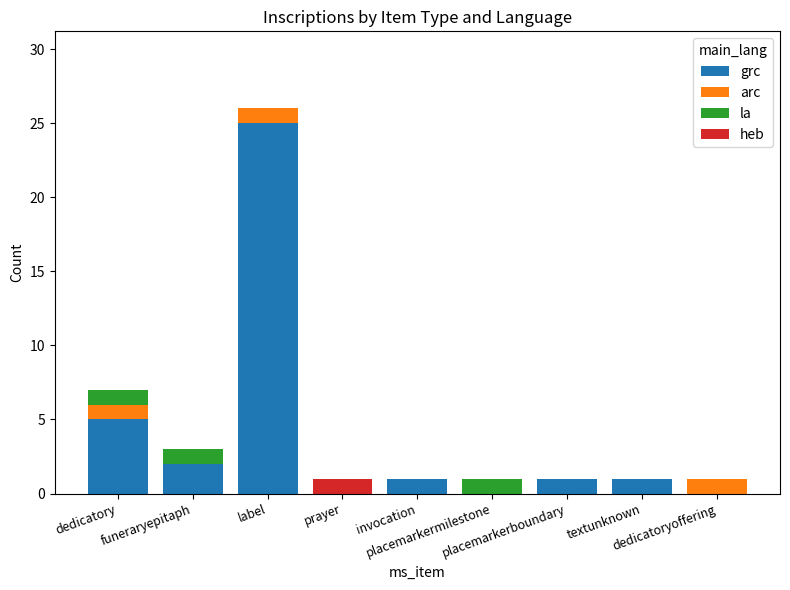

What is the highest value of the grc series?

25